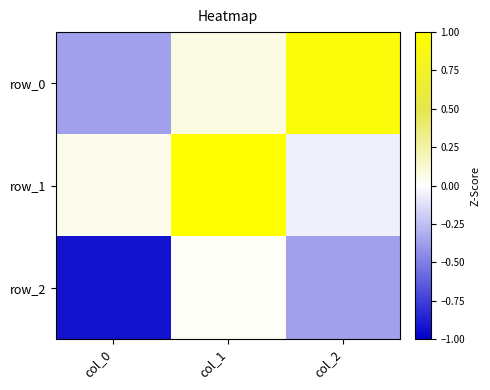

Reading left to right, list all the values displayed in this chart.

row_0: col_0=-0.4	col_1=0.1	col_2=0.9
row_1: col_0=0.0	col_1=1.0	col_2=-0.1
row_2: col_0=-0.9	col_1=0.0	col_2=-0.4